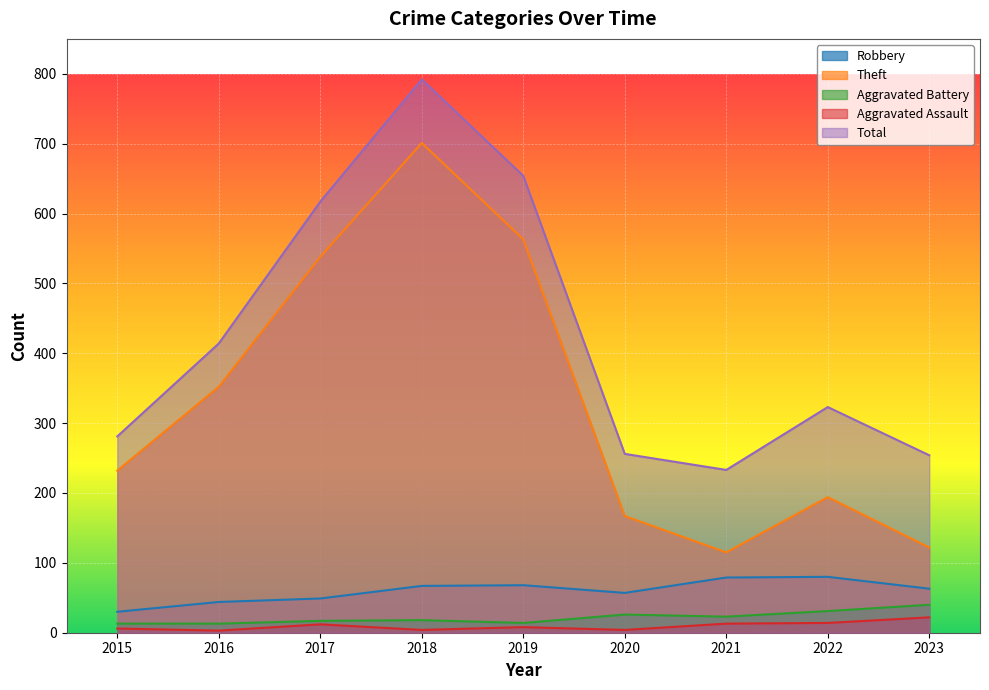

What is the difference between the Robbery values at 2022 and 2019?

12